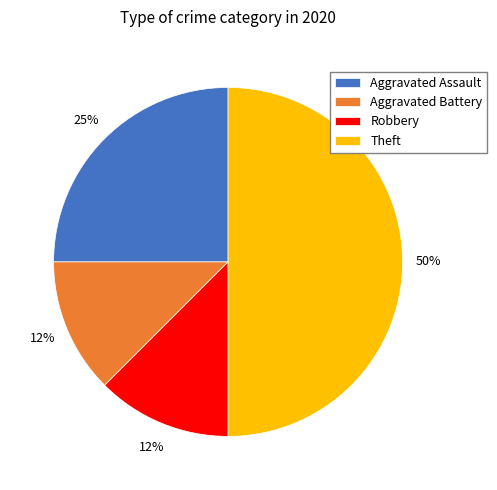

The Aggravated Battery slice represents 12% of the pie. True or false?

True